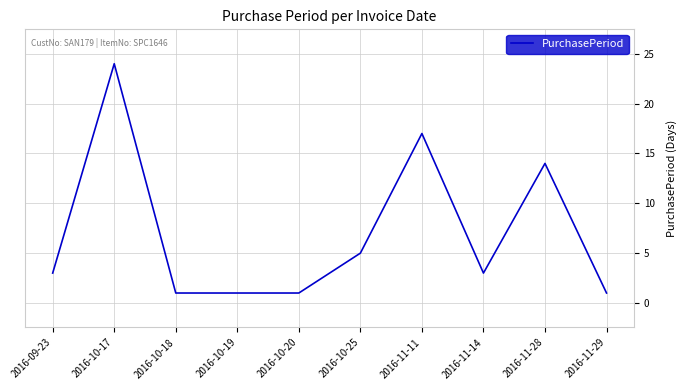

The chart shows a value of 1 at 2016-10-20. True or false?

True